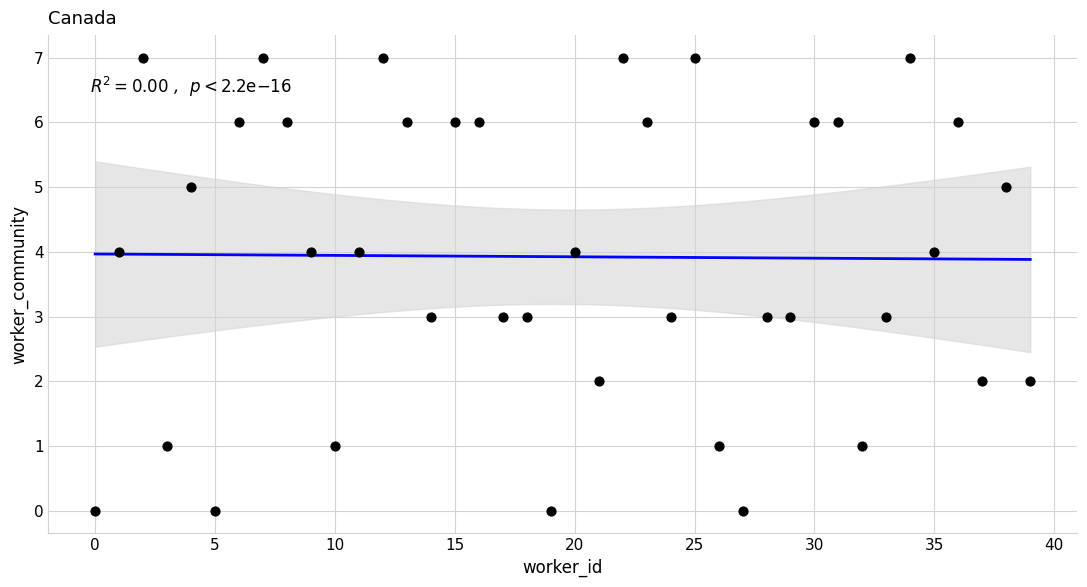

What is the range of Y values (max minus min)?

7